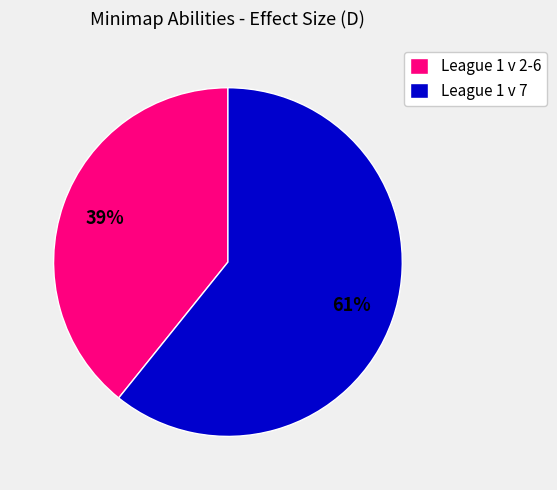

Which category accounts for the majority?

League 1 v 7